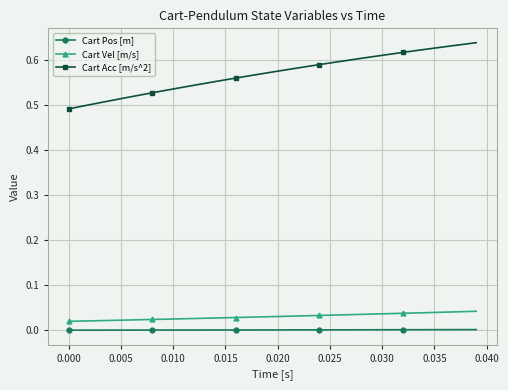

Rank the series by their maximum value, from highest to lowest.

Cart Acc [m/s^2], Cart Vel [m/s], Cart Pos [m]